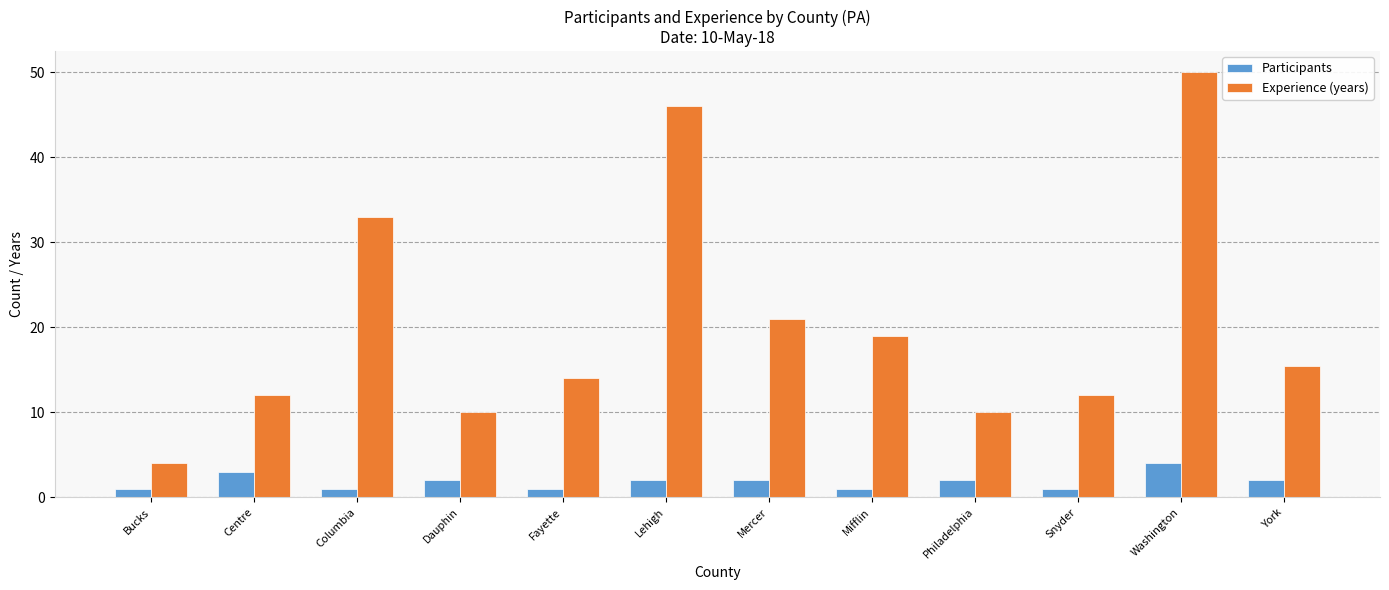

At which label does Experience (years) reach its peak?

Washington